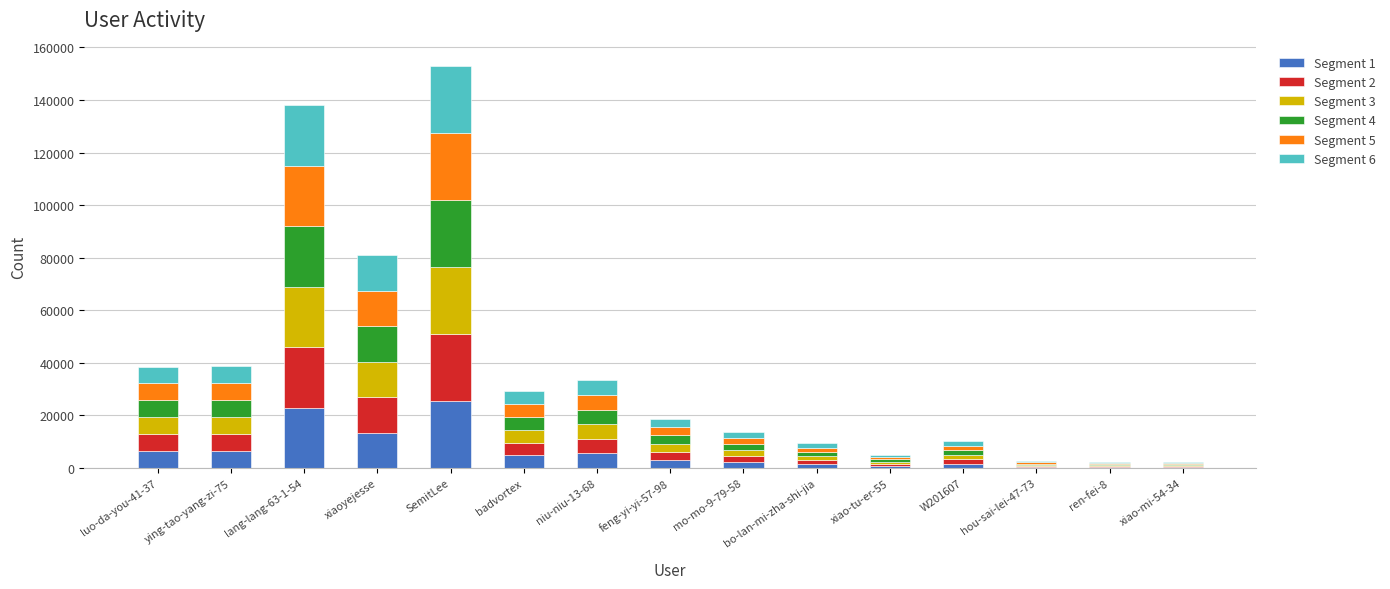

What is the total value across all series at SemitLee?

153118